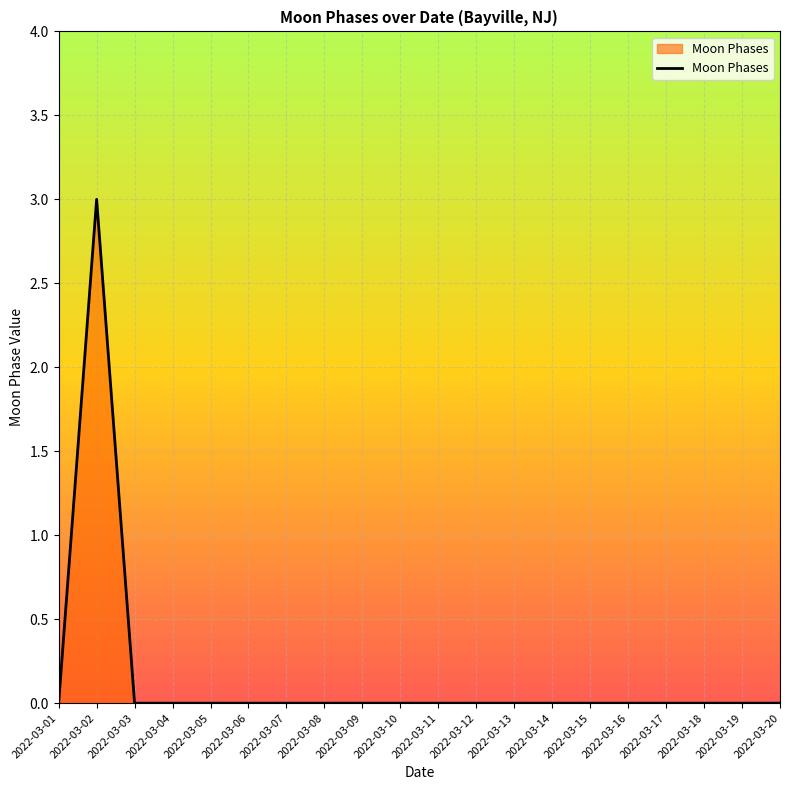

Which category has the highest value across all series?

2022-03-02